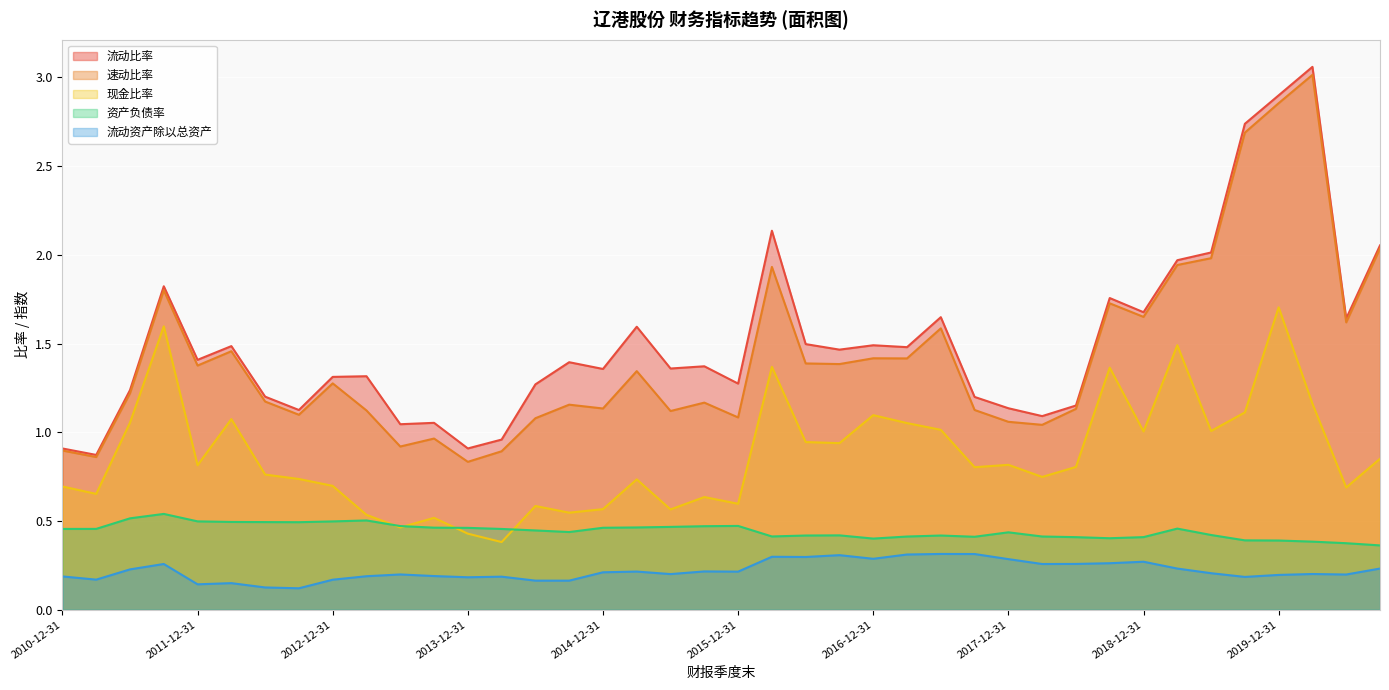

The 现金比率 series shows 0.6 at 2014-06-30. True or false?

True